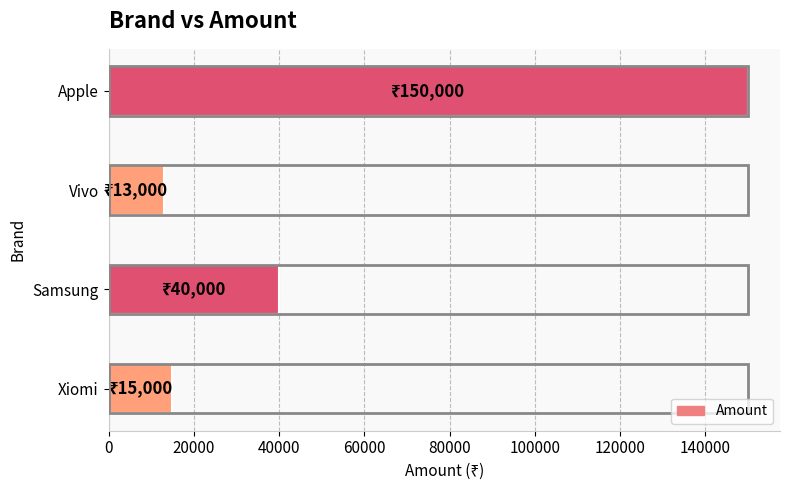

How many values are below 40000?

2